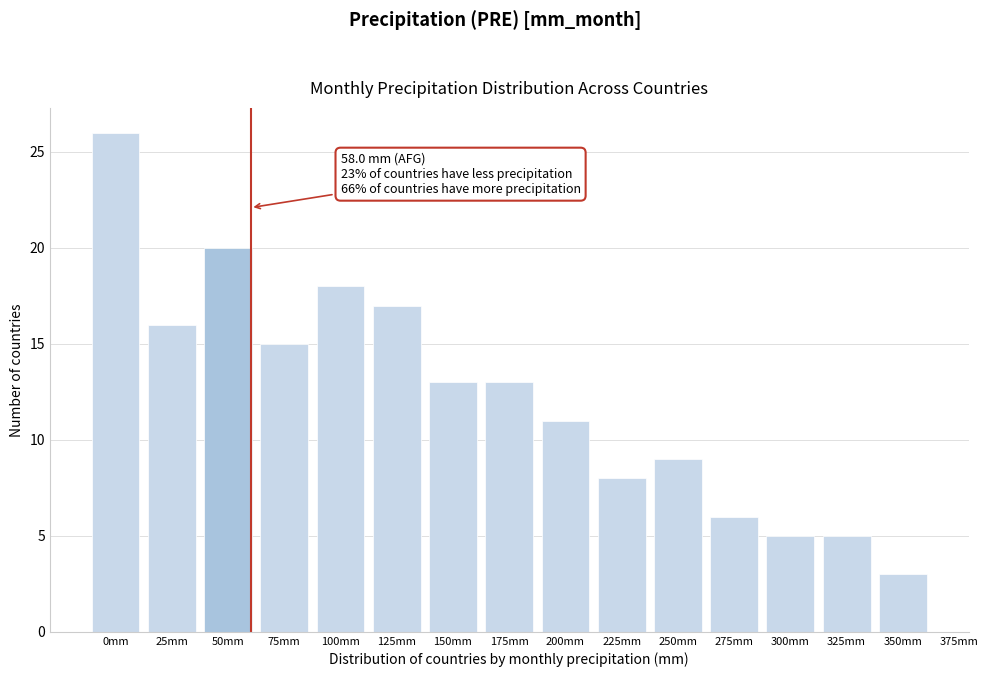

Reading right to left, what are all the values shown in this chart?

350mm=3	325mm=5	300mm=5	275mm=6	250mm=9	225mm=8	200mm=11	175mm=13	150mm=13	125mm=17	100mm=18	75mm=15	50mm=20	25mm=16	0mm=26